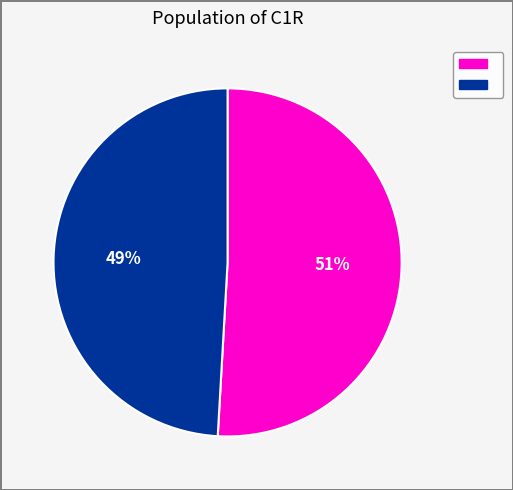

To the nearest percent, what is the difference between the largest and smallest slice percentages?

2%